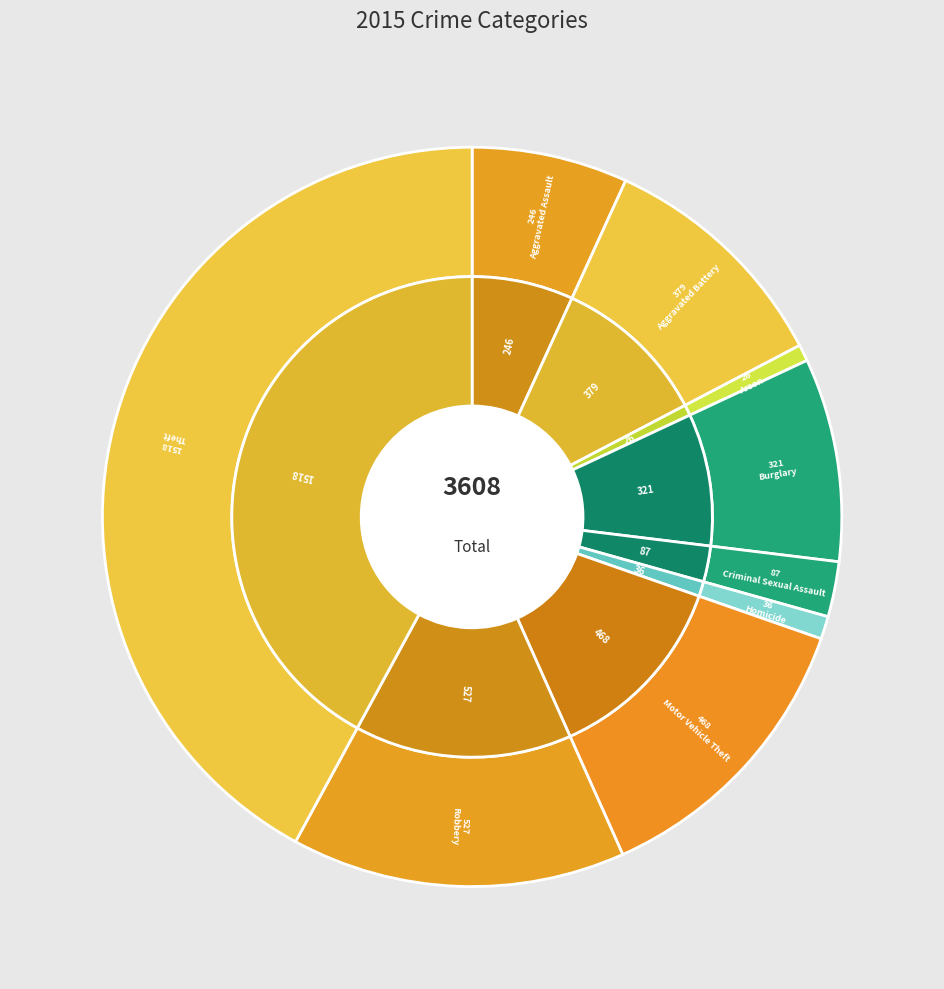

Is the sum of Arson and Criminal Sexual Assault greater than half?

No